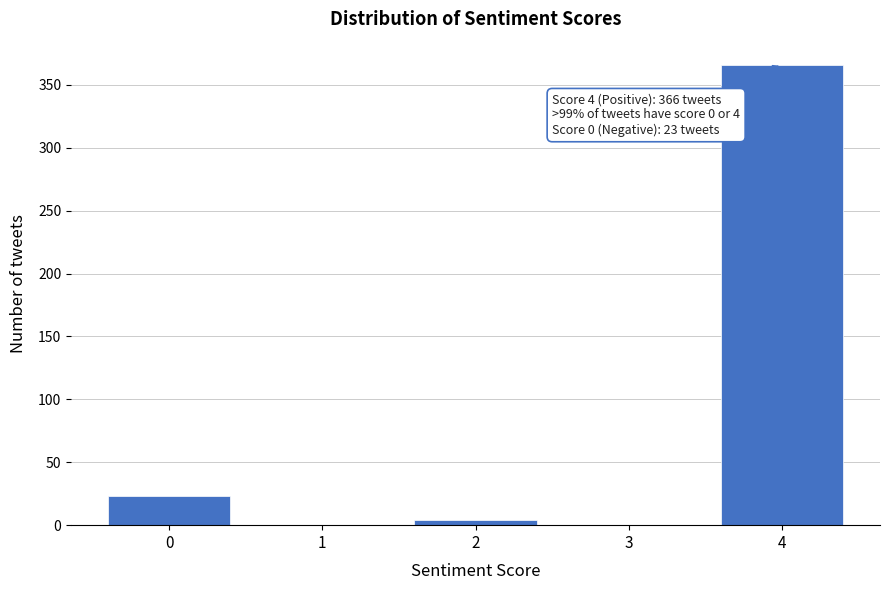

Reading left to right, transcribe all the data shown in this chart.

0=23	1=0	2=4	3=0	4=366